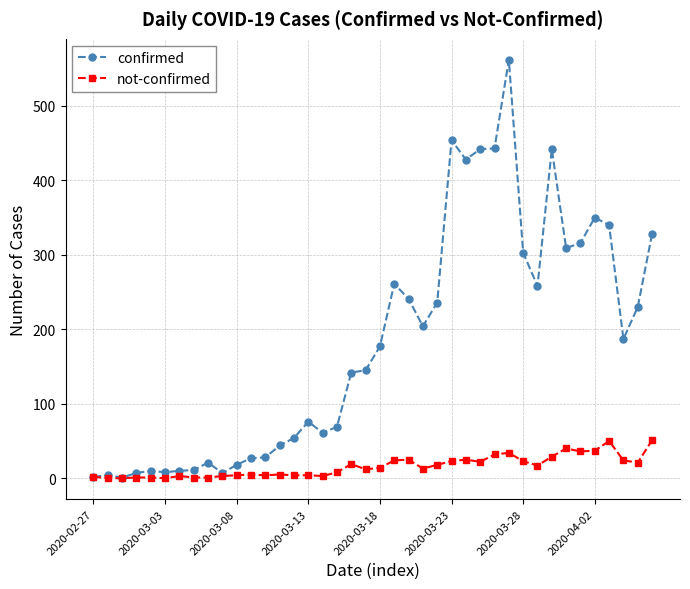

Which series has the largest total across all categories?

confirmed